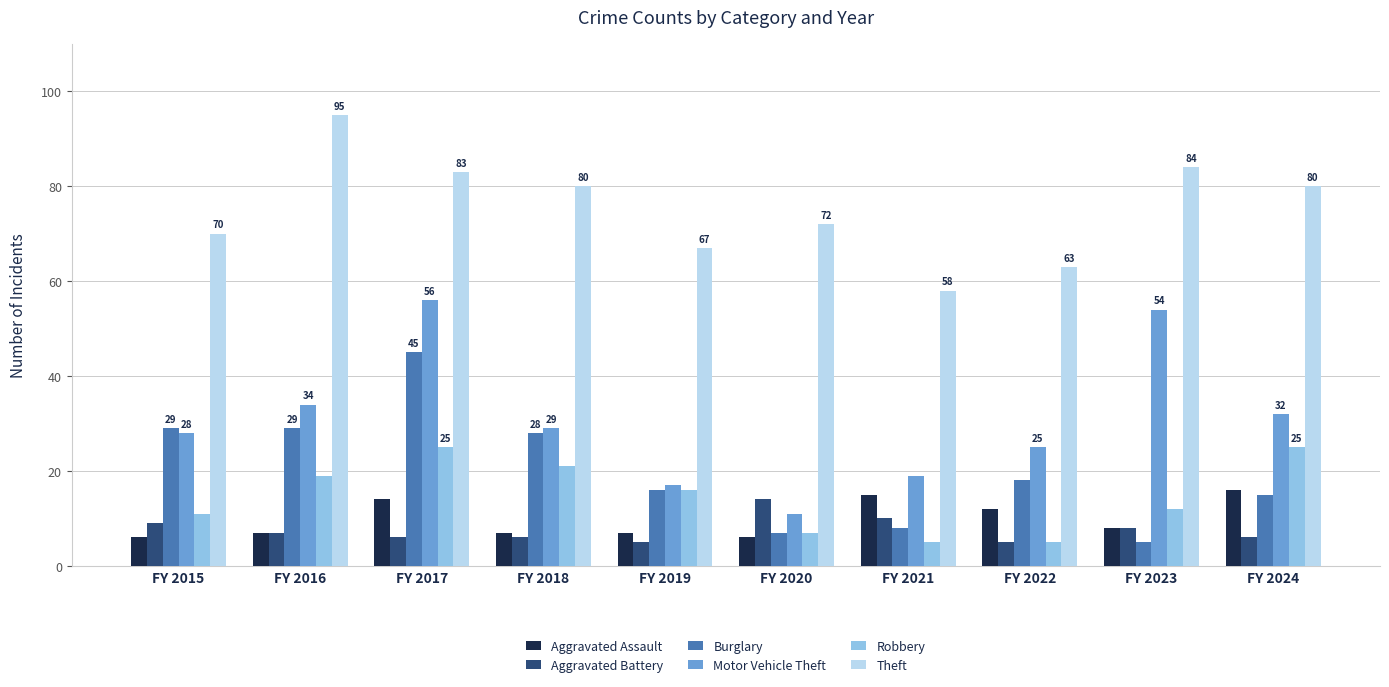

The value of Aggravated Assault at FY 2021 is 3. True or false?

False